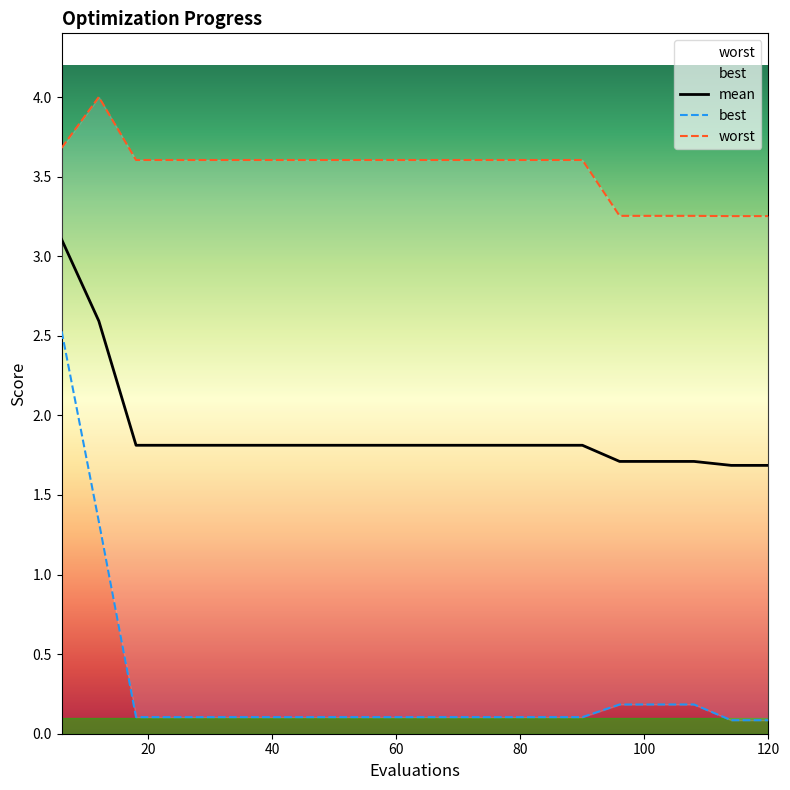

What is the maximum value for best?

2.5